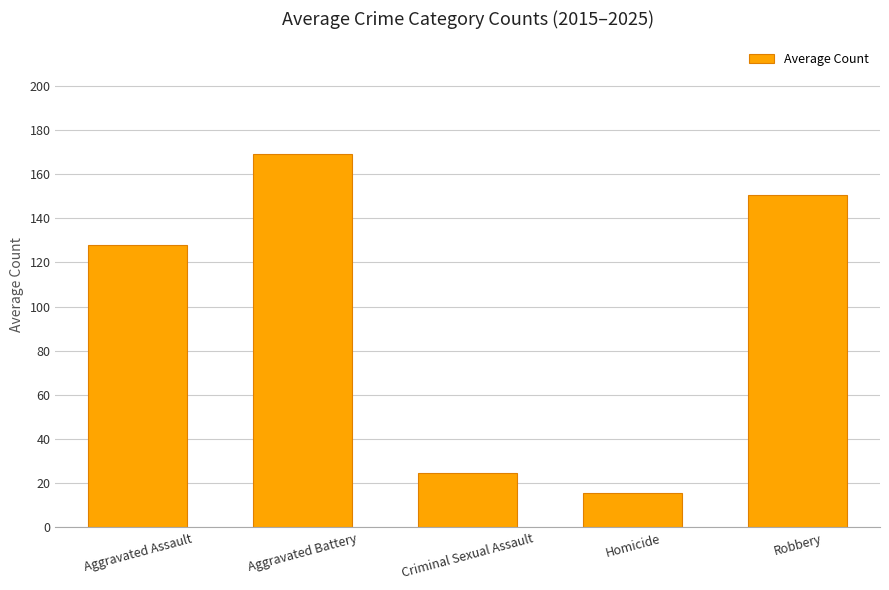

Reading right to left, what are all the values shown in this chart?

Robbery=150.5	Homicide=15.8	Criminal Sexual Assault=24.8	Aggravated Battery=168.9	Aggravated Assault=127.7